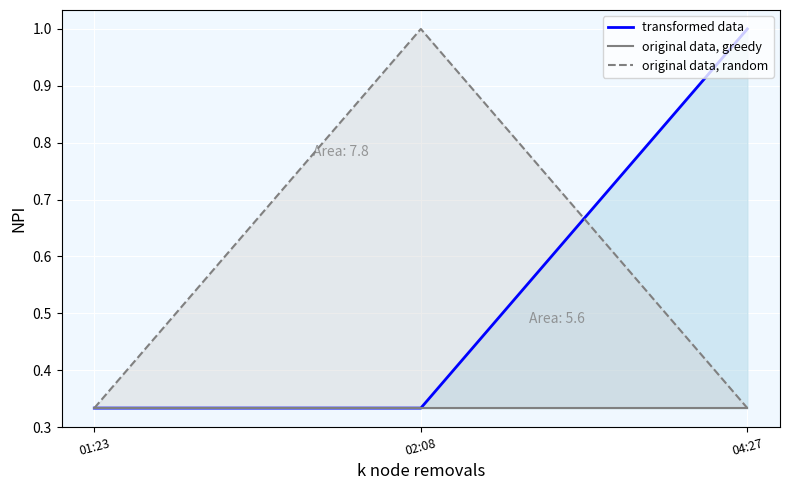

How many lines are shown in the chart?

3